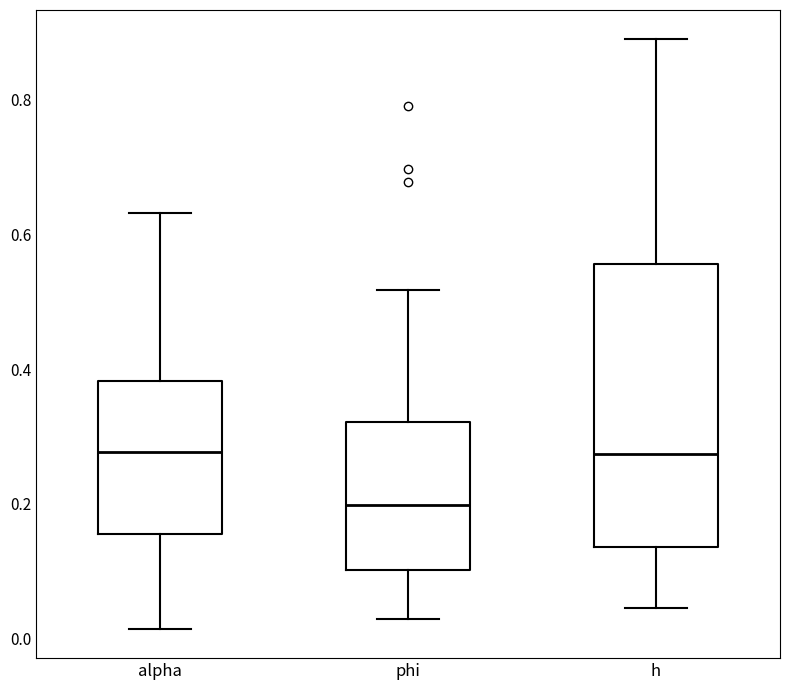

Where is the lower edge of the box for alpha on the y-axis? The values are not printed on the chart, so give them approximately, as read against the axis.

0.16